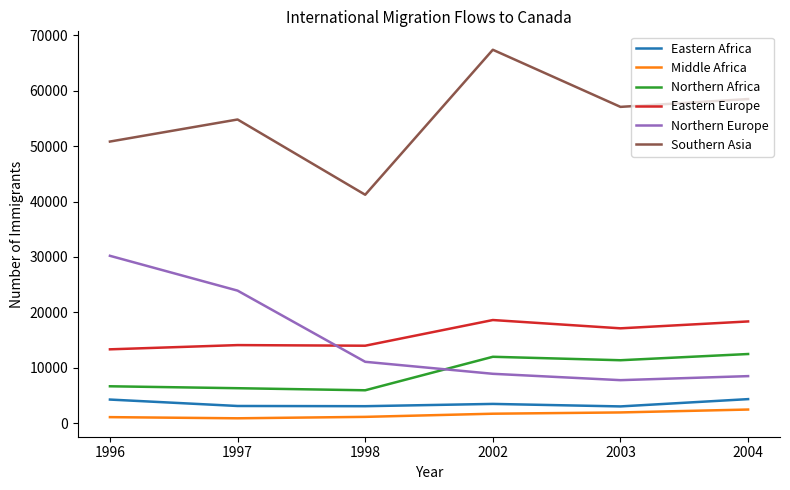

Does the chart display data point markers on the line(s)?

No